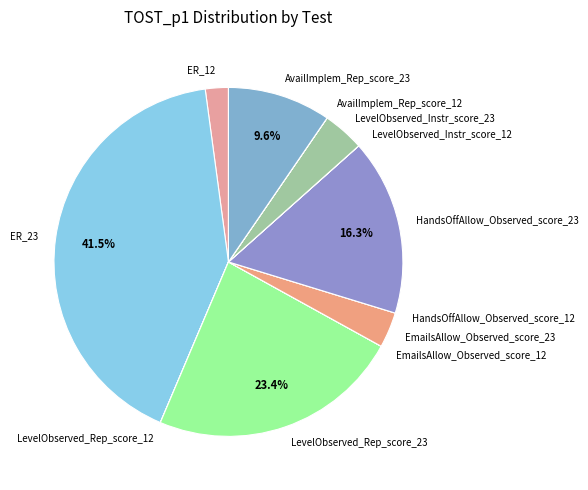

Which slice is the largest?

ER_23